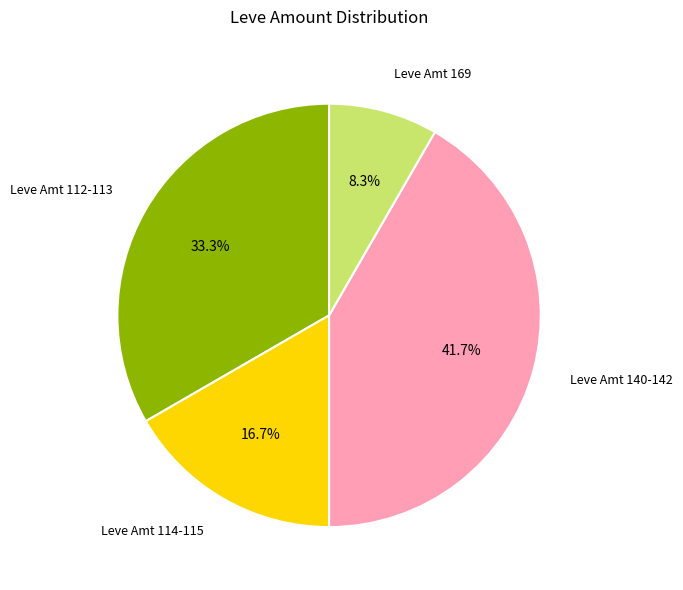

Does any single category account for the majority?

No